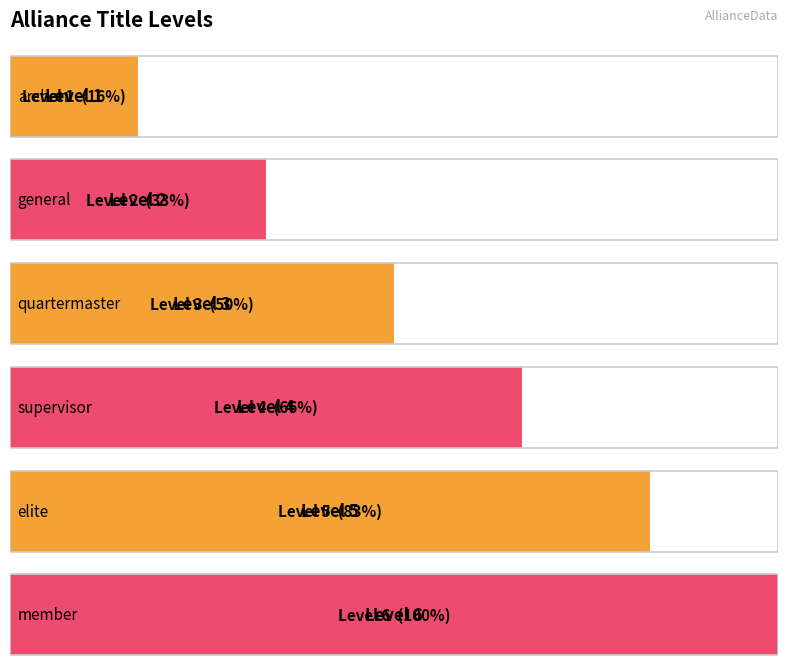

What is the change in value from general to supervisor?

+2